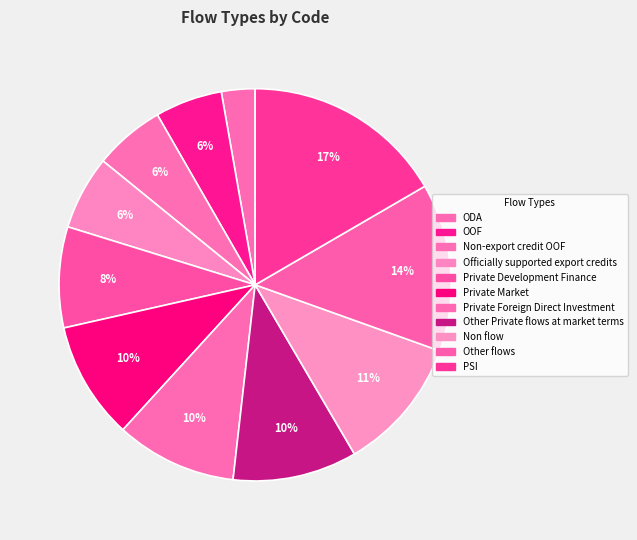

Approximately how many times larger is the value at Other Private flows at market terms compared to Non flow?

0.9